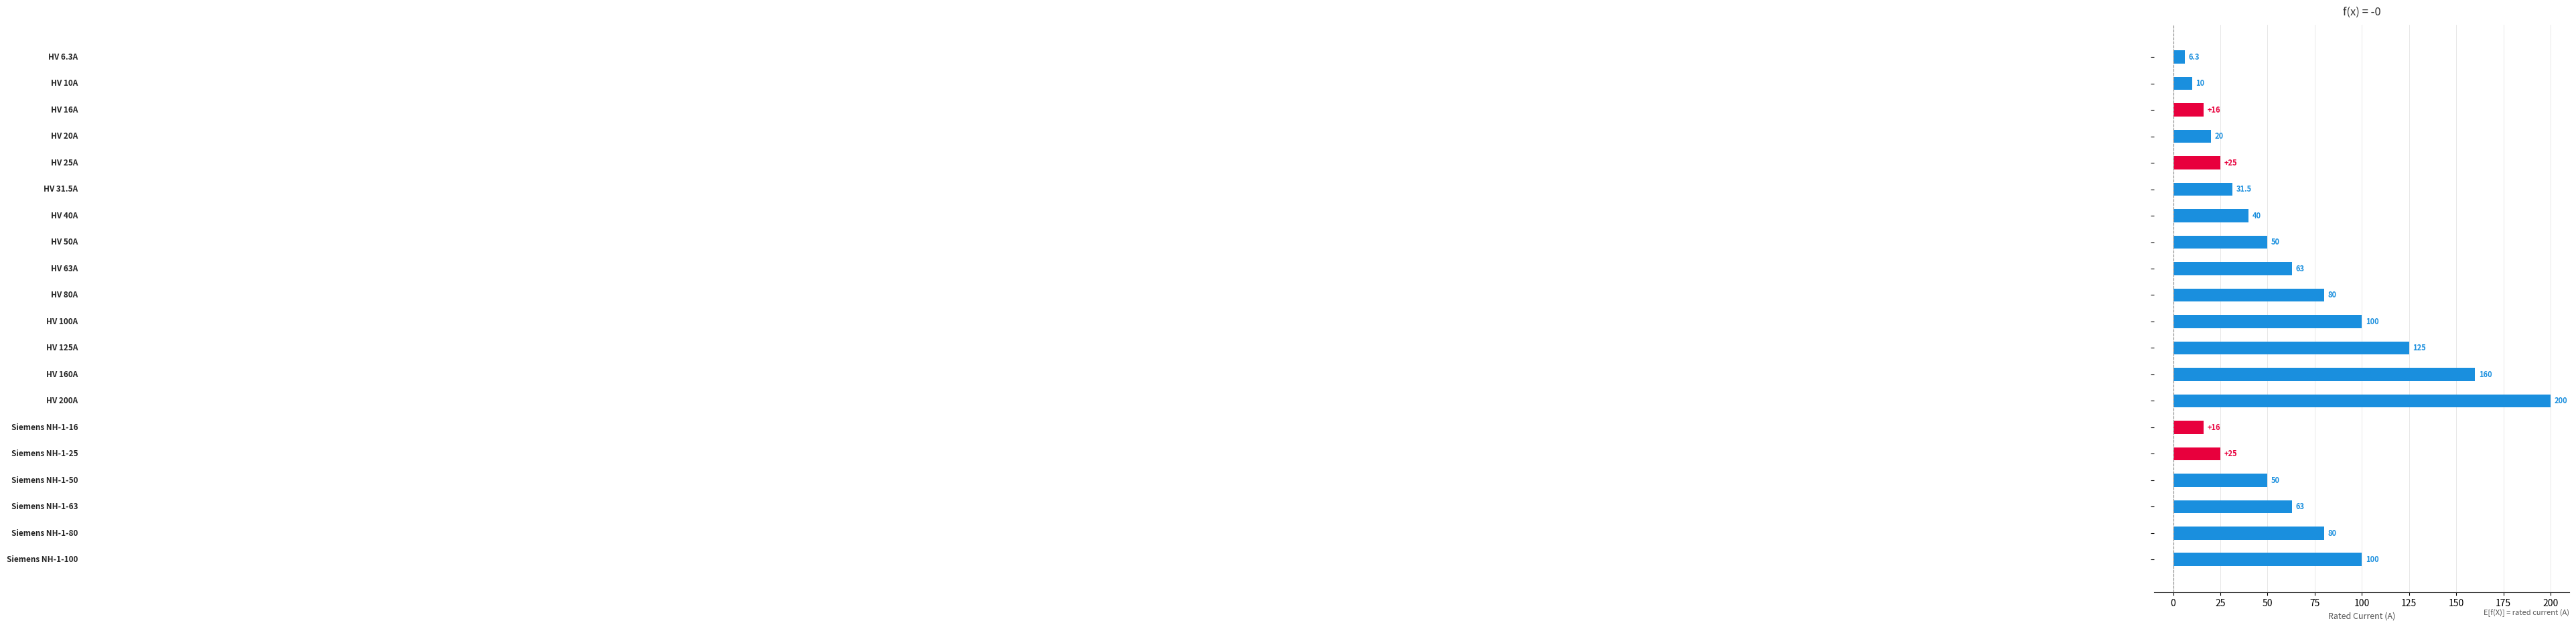

What is the average value?

63.0